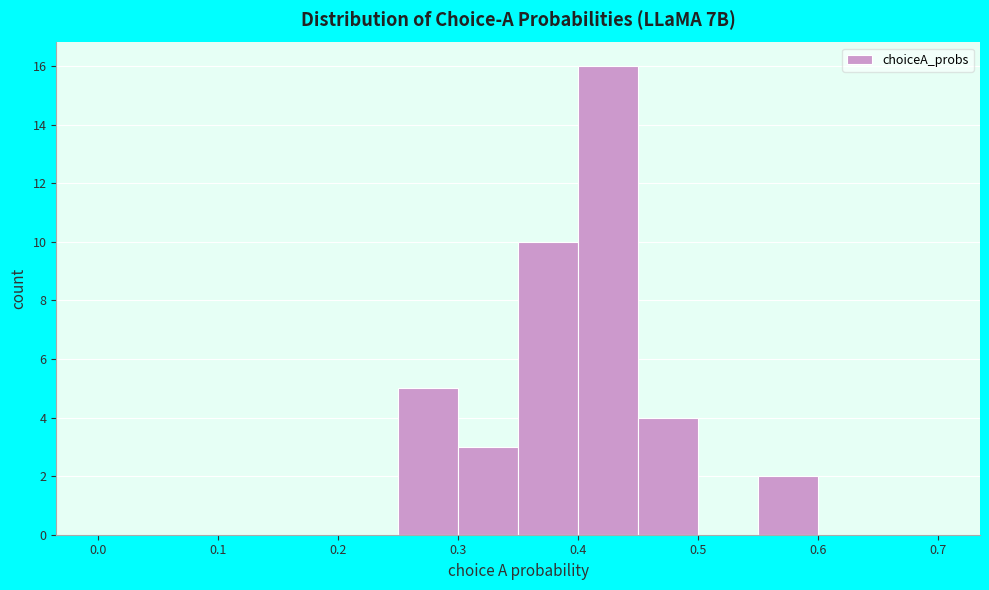

What is the height of the bar covering 0.25 to 0.30 on the x-axis? The values are not printed on the chart, so give them approximately, as read against the axis.

5